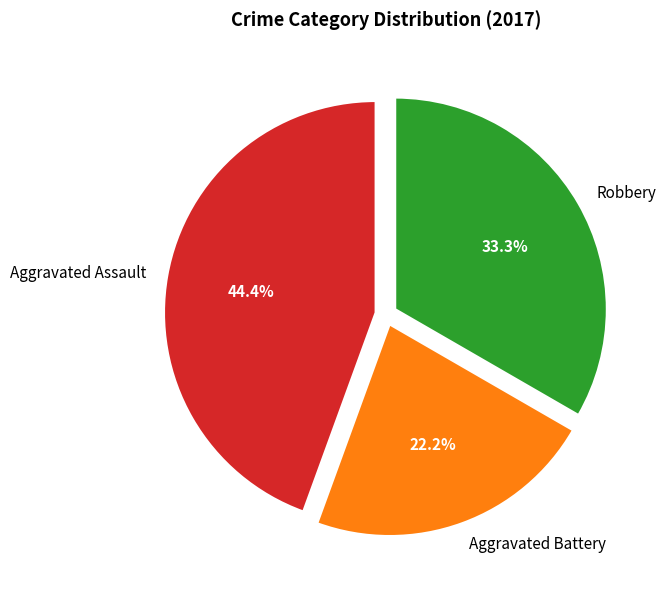

What percentage is the Robbery slice, to the nearest percent?

33%